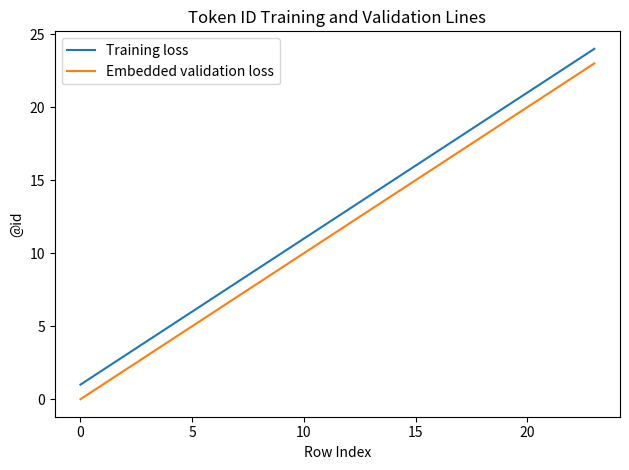

True or false: Embedded validation loss and Training loss cross at least once.

False